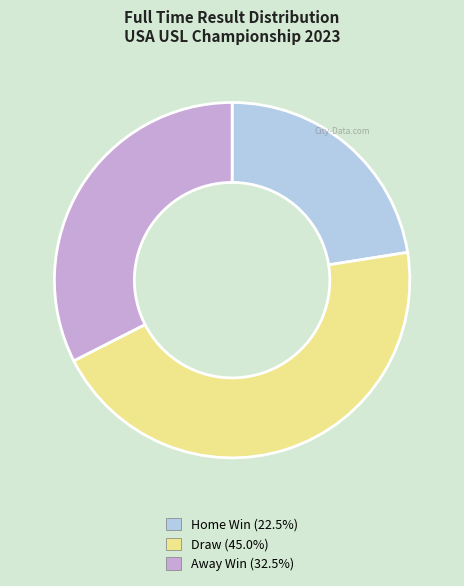

Is there a majority slice in this chart?

No